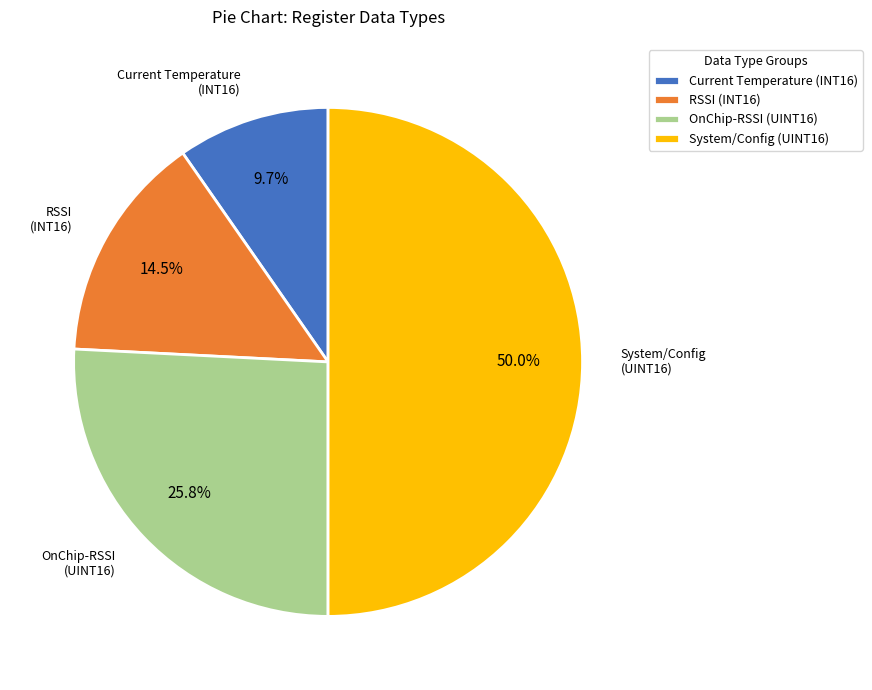

Is OnChip-RSSI (UINT16) the majority of the pie?

No